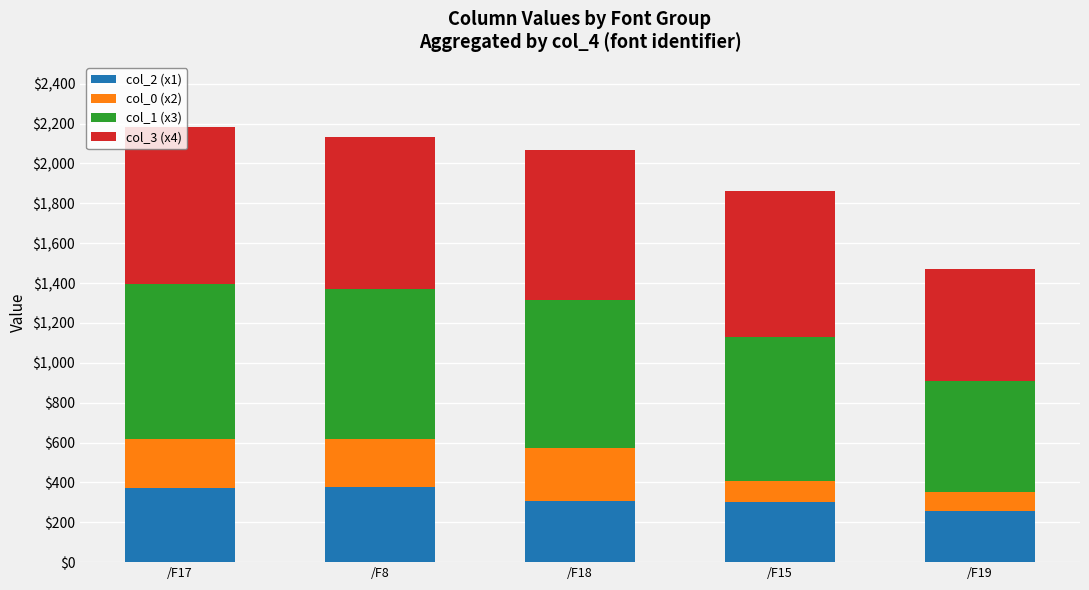

What is the total value across all series at /F15?

1862.5